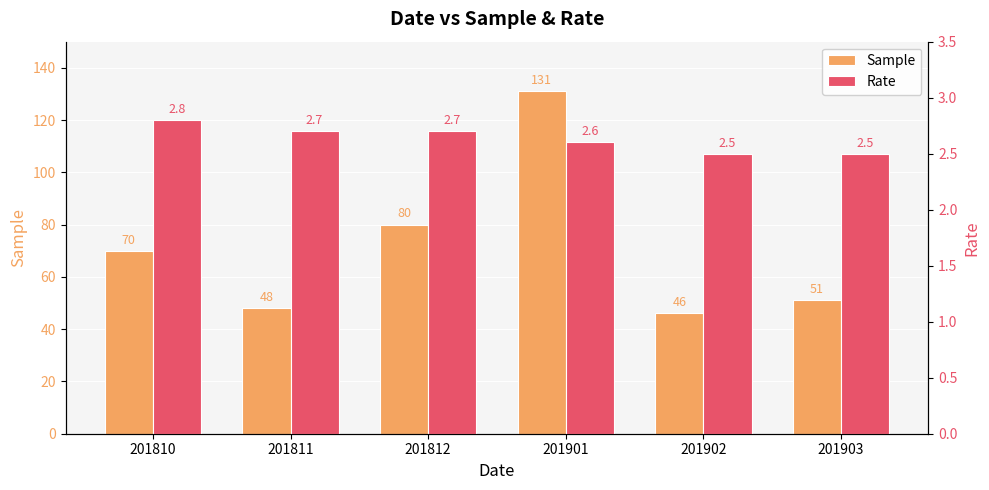

At which category is the sum across all series the highest?

201901